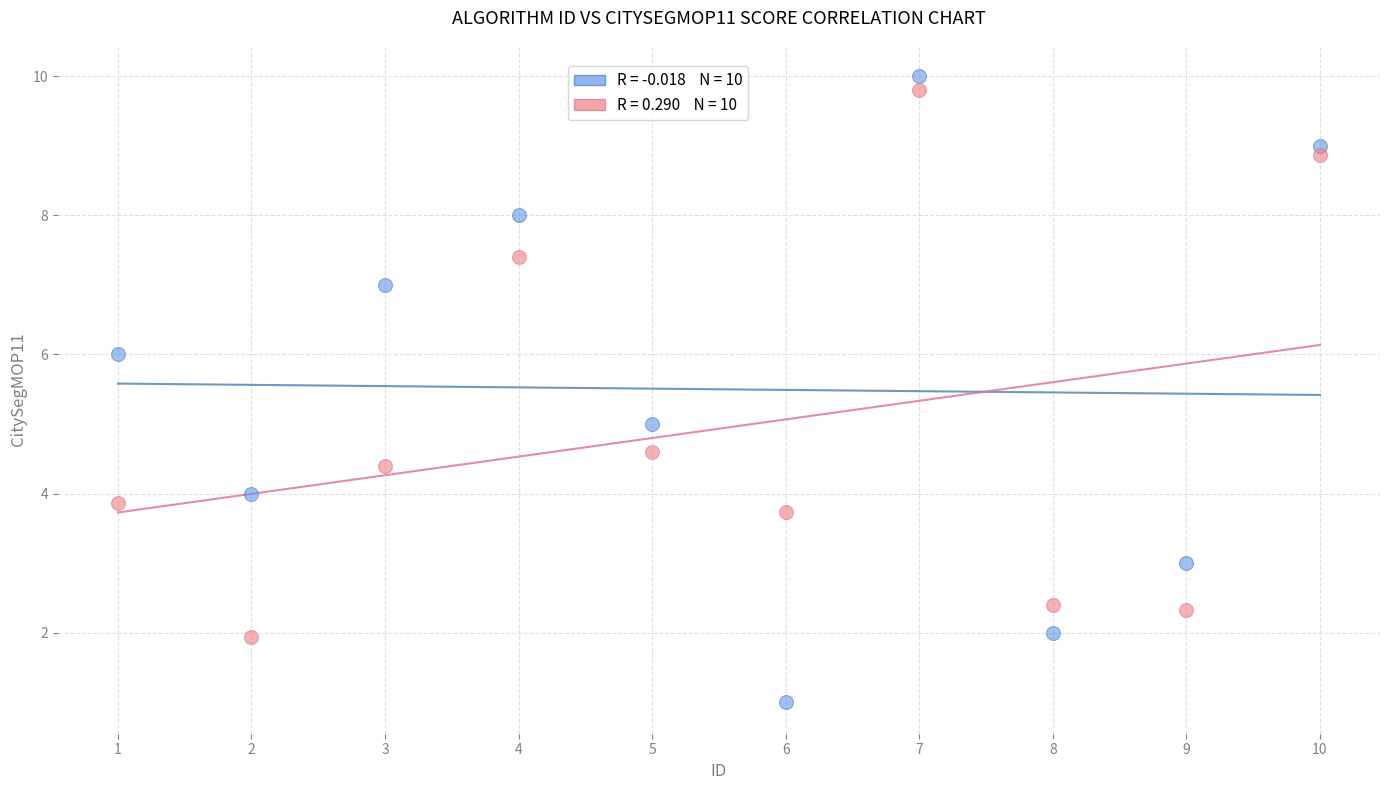

Across all data points, what is the range of Y values (max minus min)?

9.0